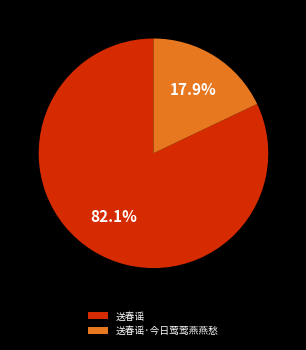

Which has a higher value, 送春谣 or 送春谣·今日莺莺燕燕愁?

送春谣